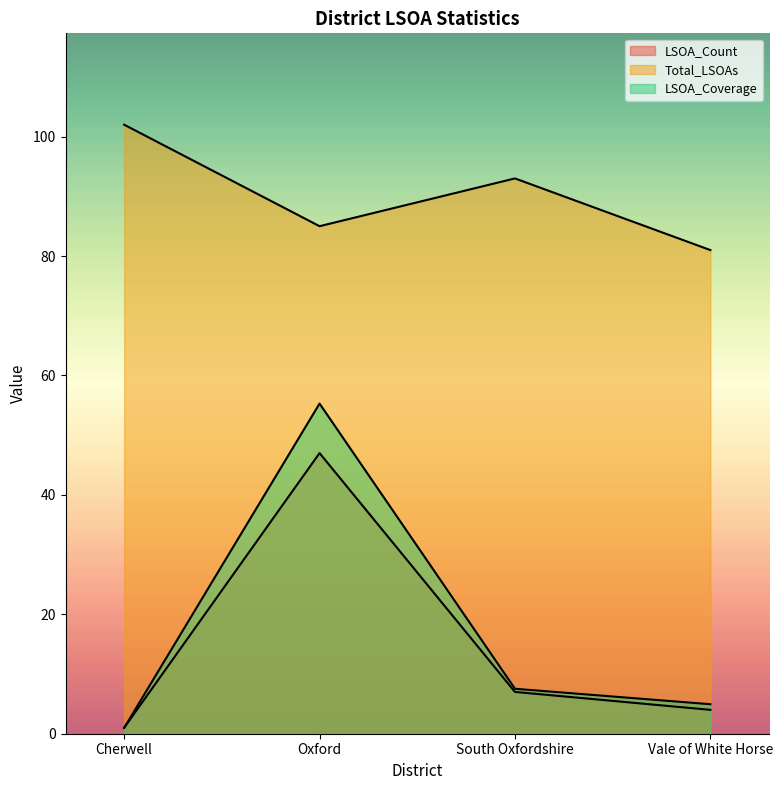

Reading left to right, transcribe all the data shown in this chart.

LSOA_Count: 1.0	47.0	7.0	4.0
Total_LSOAs: 102.0	85.0	93.0	81.0
LSOA_Coverage: 1.0	55.3	7.5	4.9